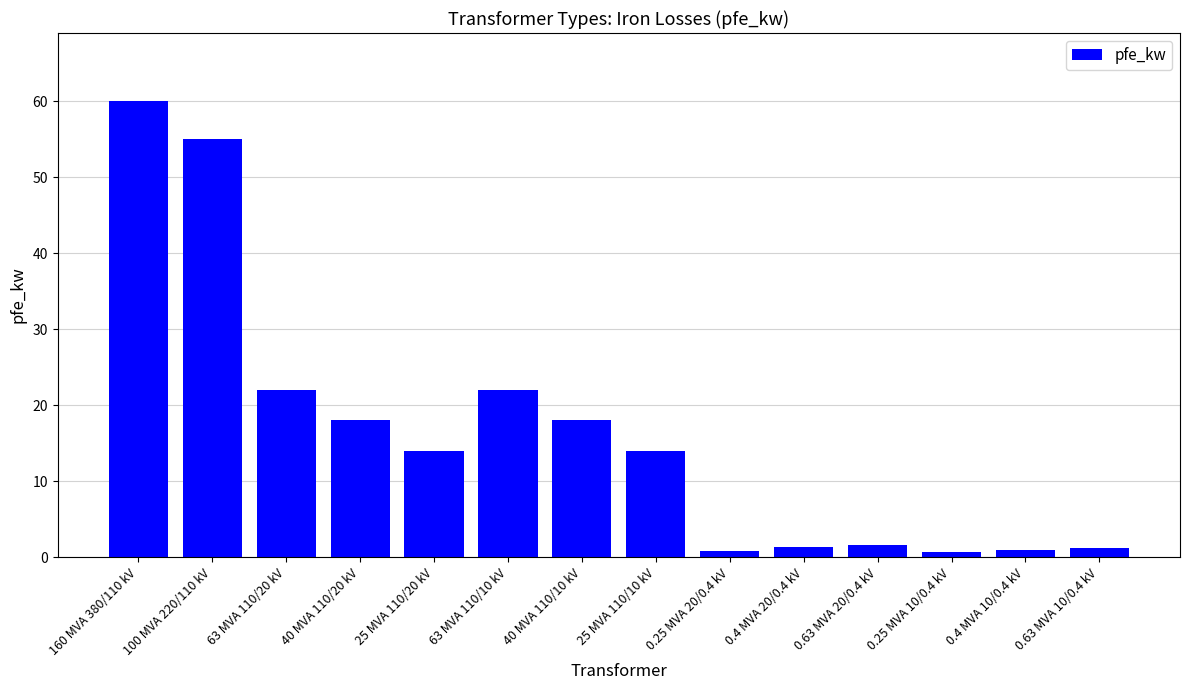

What is the difference between the values at 25 MVA 110/20 kV and 63 MVA 110/10 kV?

8.0